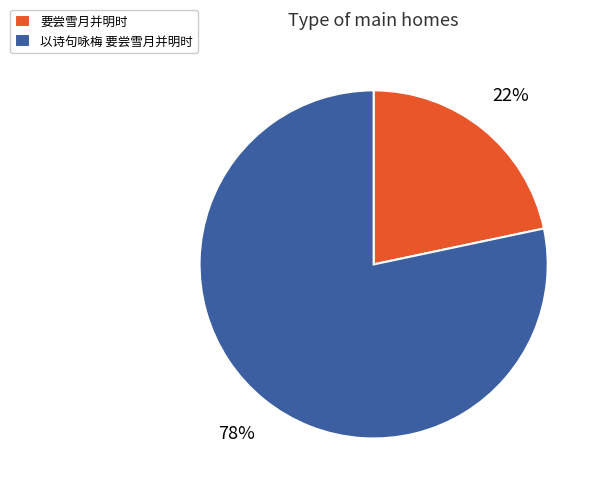

To the nearest percent, what is the average slice percentage?

50%